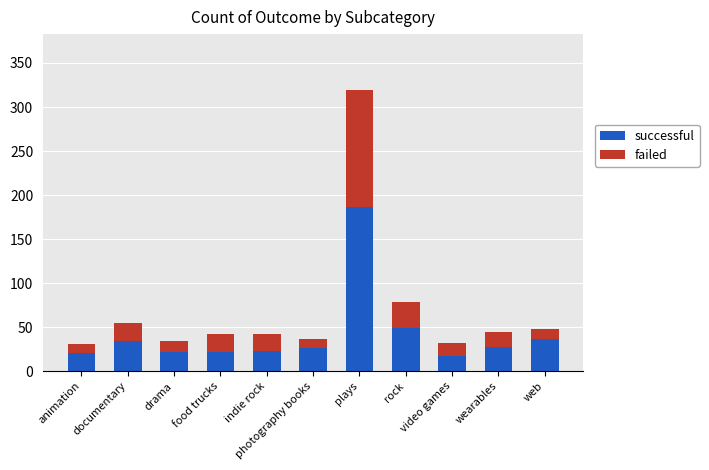

How many bars are there in total?

11